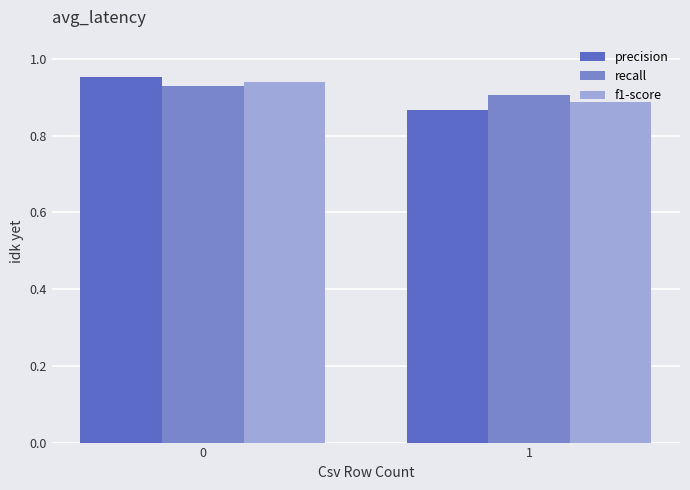

How many groups of bars are there?

2